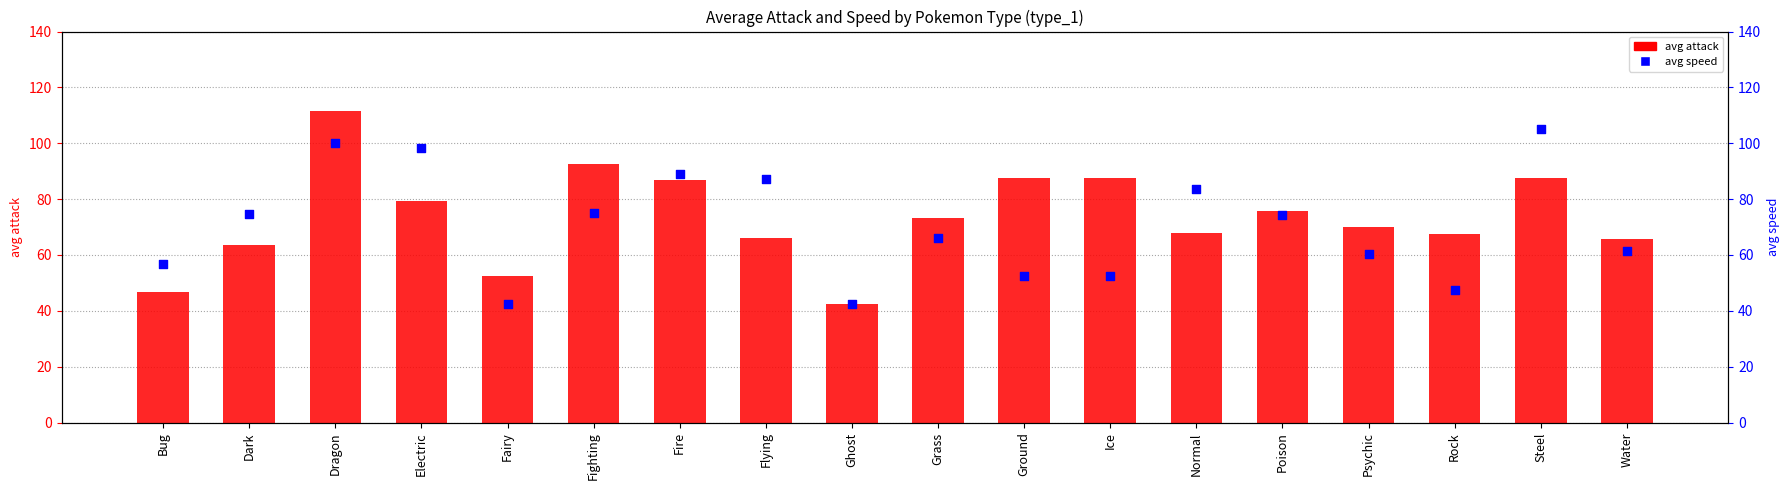

What is the total value across all series at Water?

127.1